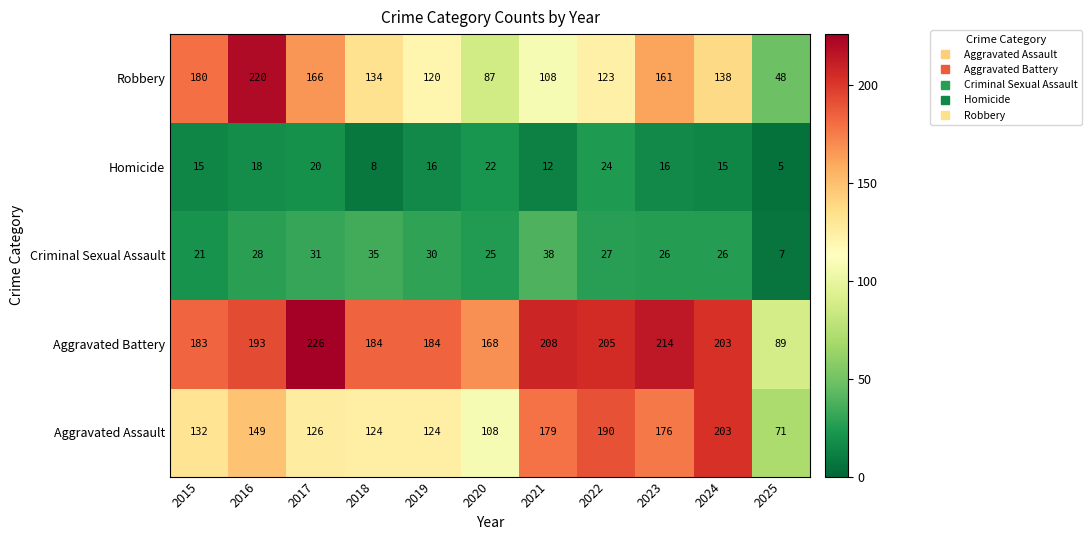

Rank the series by their maximum value, from highest to lowest.

Aggravated Battery, Robbery, Aggravated Assault, Criminal Sexual Assault, Homicide